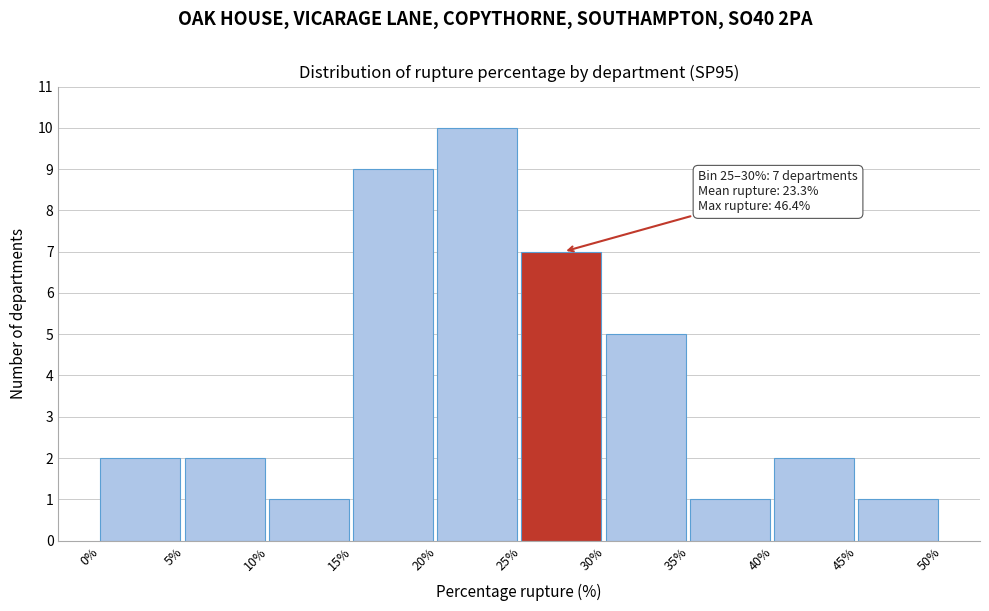

Which range on the x-axis has the tallest bar?

20% to 25%